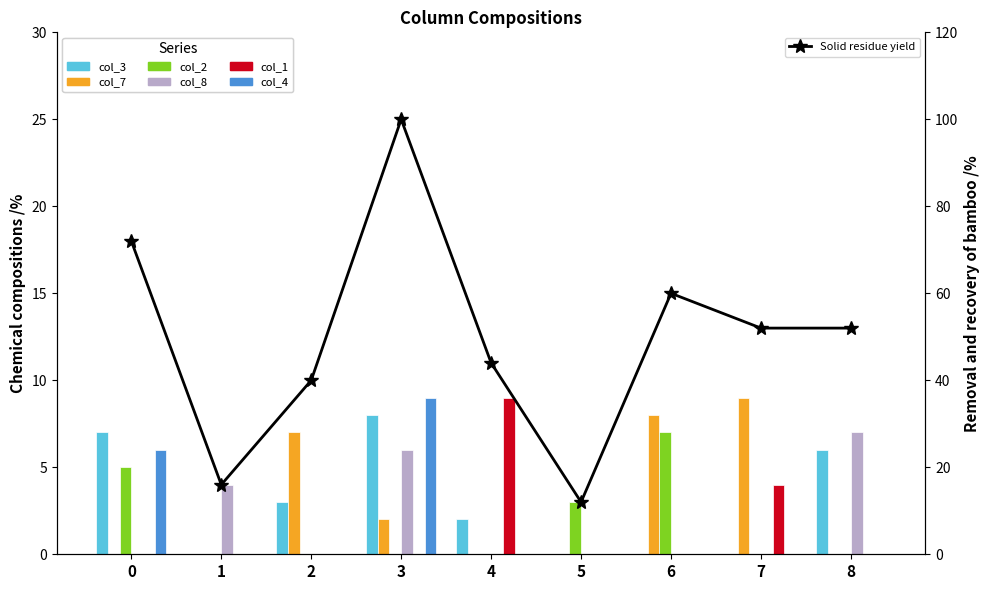

The col_2 series shows 0 at 3. True or false?

True